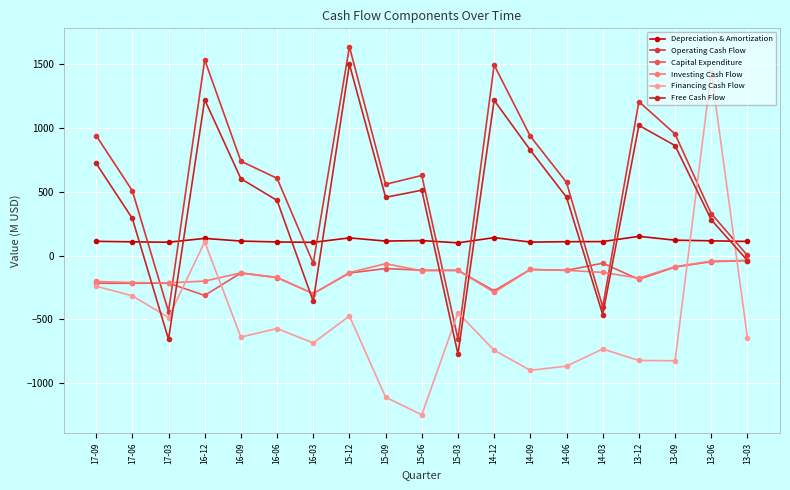

How many distinct data groups are displayed?

6